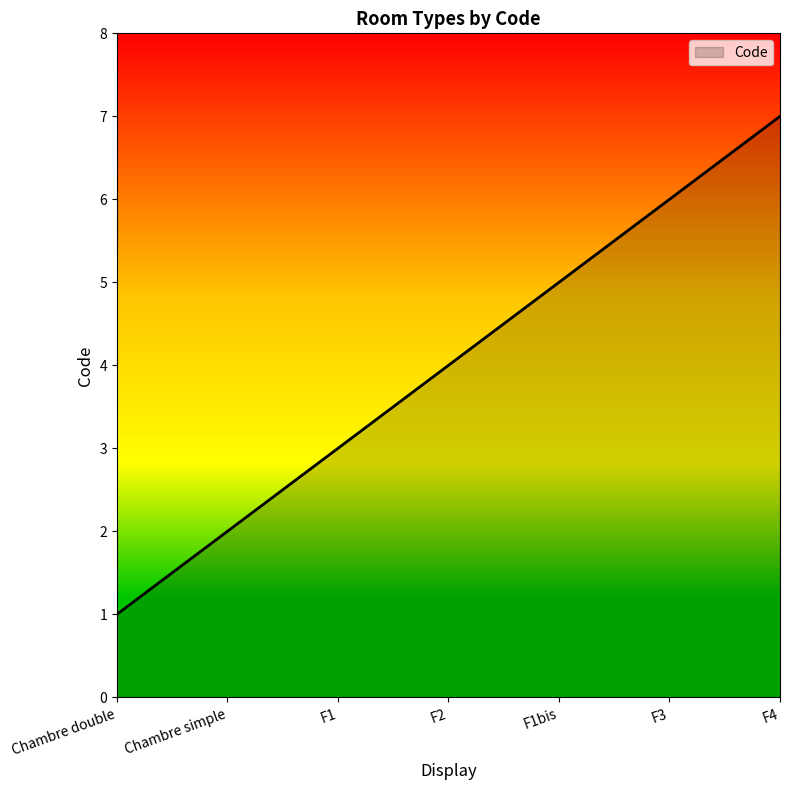

Between F3 and Chambre double, which is larger?

F3